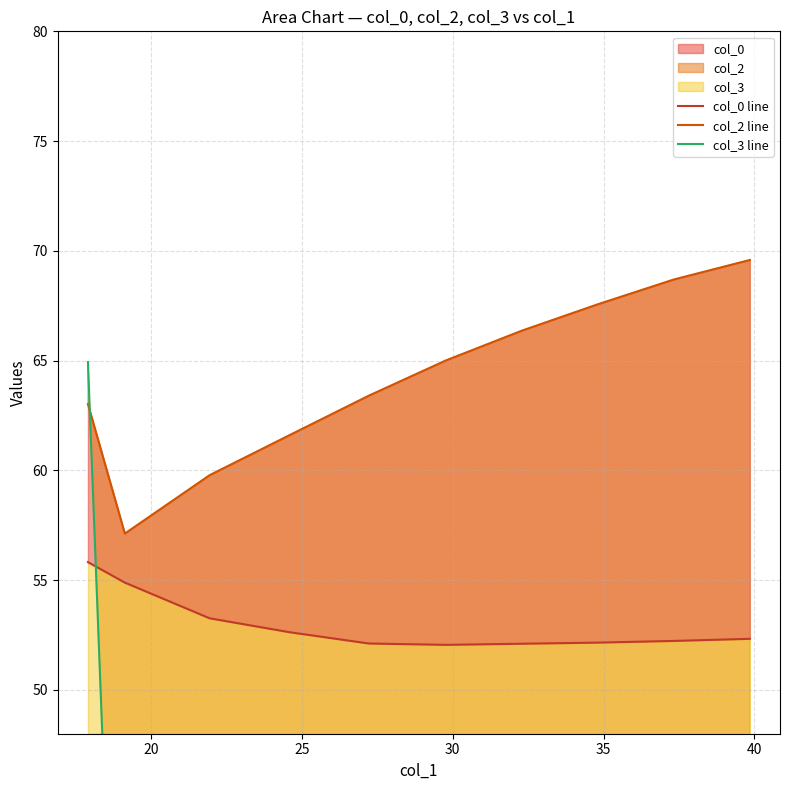

Does the chart display data point markers on the line(s)?

No